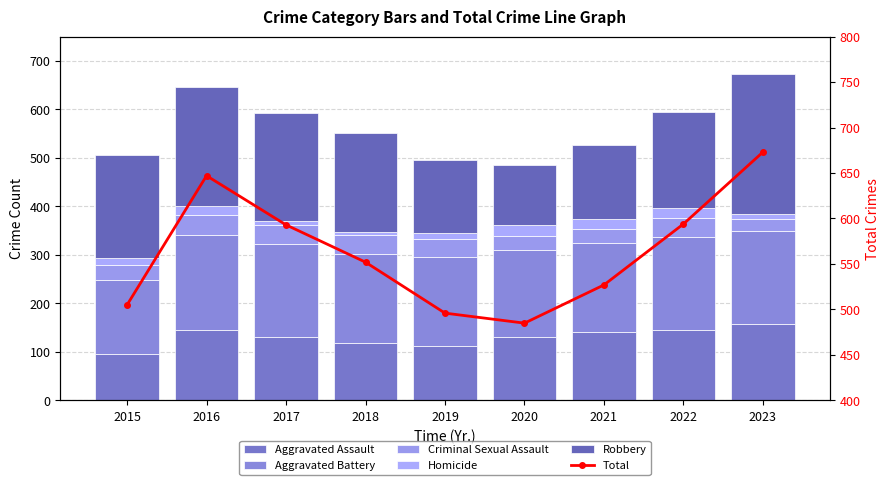

Which series has the largest range (max minus min)?

Total